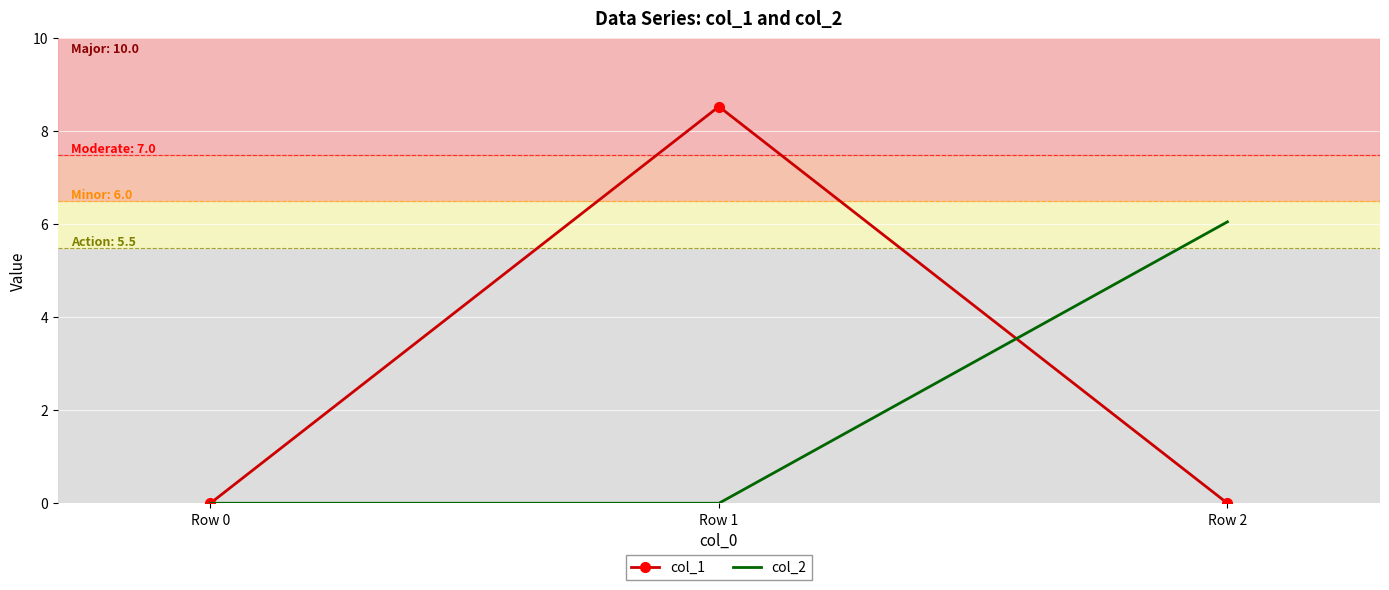

How many categories are shown in the chart?

3